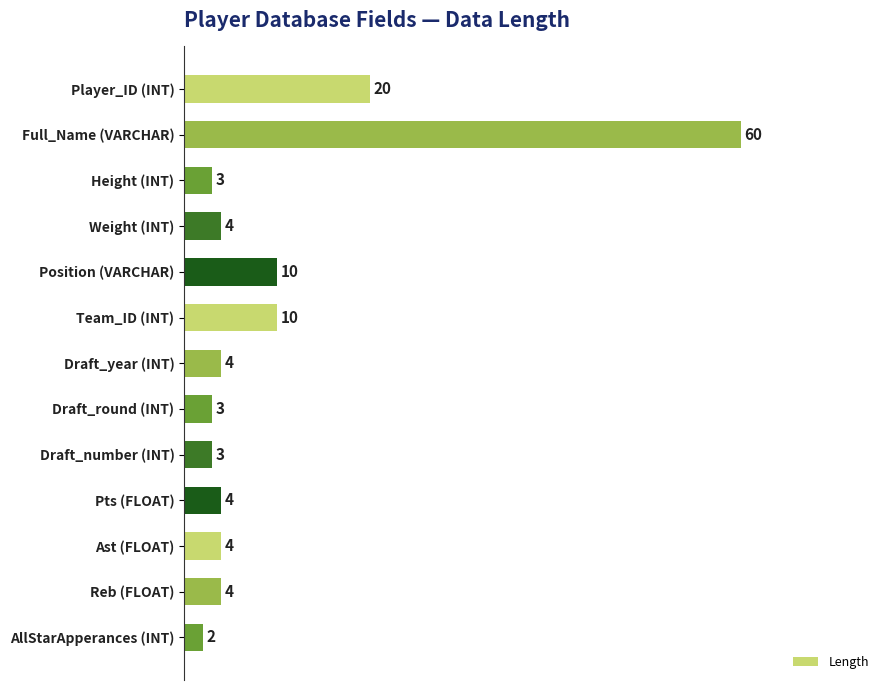

Are the bars horizontal?

Yes